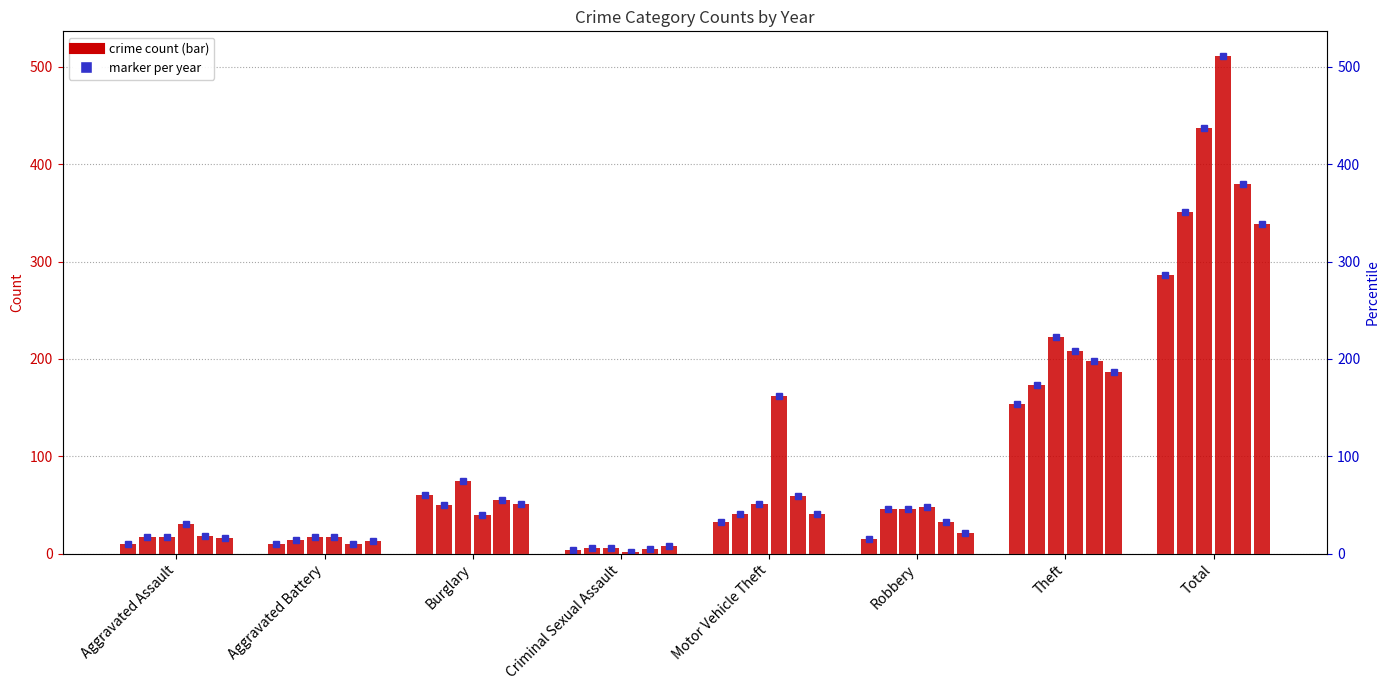

Between Burglary and Criminal Sexual Assault, which series saw the biggest shift?

2018